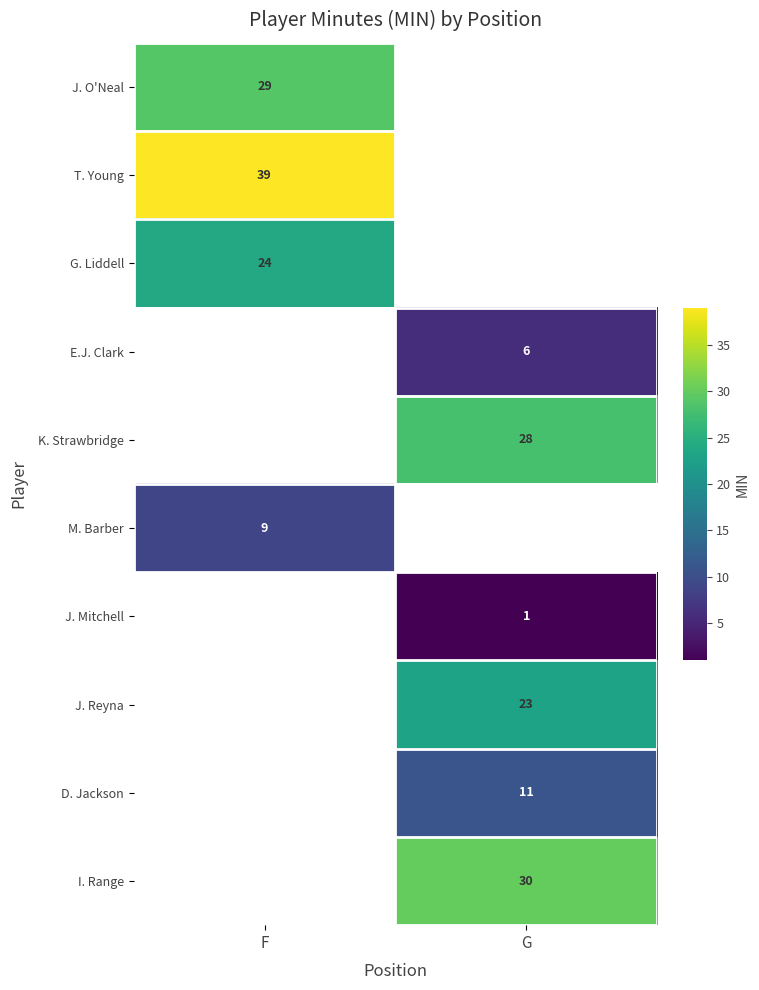

Is it true that D. Jackson equals 11 at G?

True